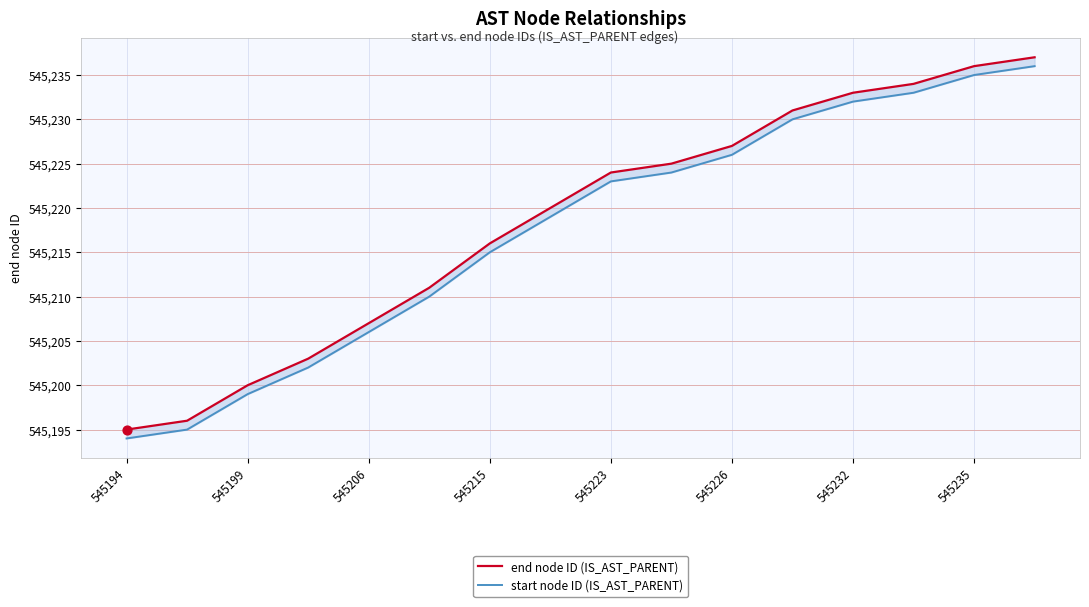

Is the value of end node ID (IS_AST_PARENT) at 11 greater than the value of start node ID (IS_AST_PARENT) at 545232?

Yes